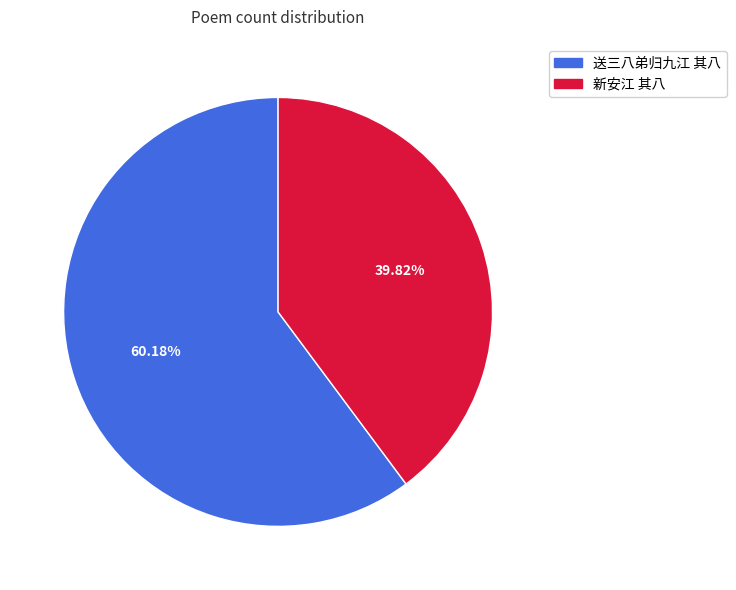

What is the total percentage of 新安江 其八 and 送三八弟归九江 其八?

100.0%